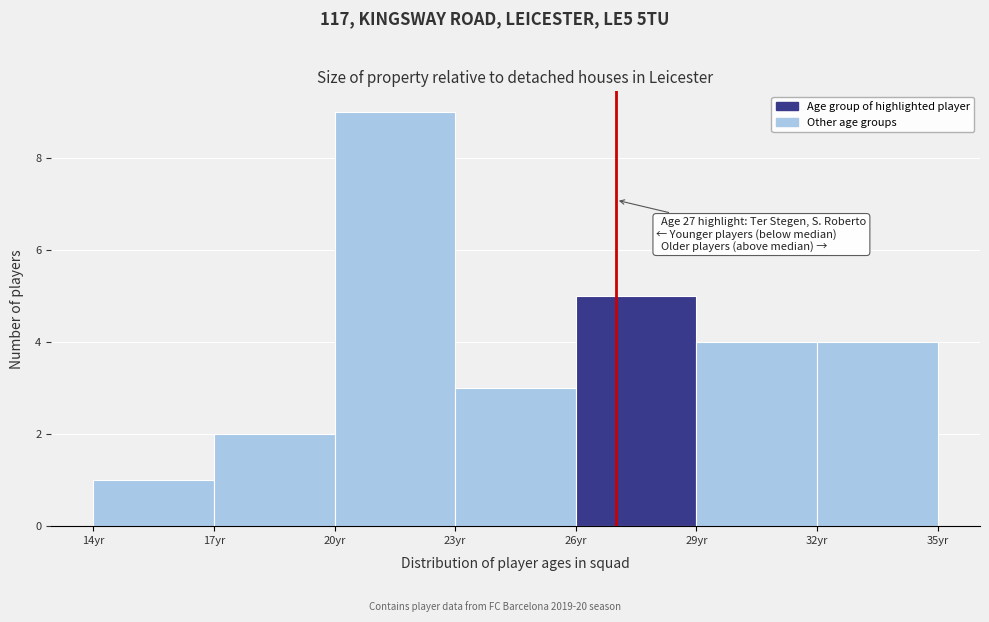

Over which range of the x-axis is the bar tallest?

20 to 23